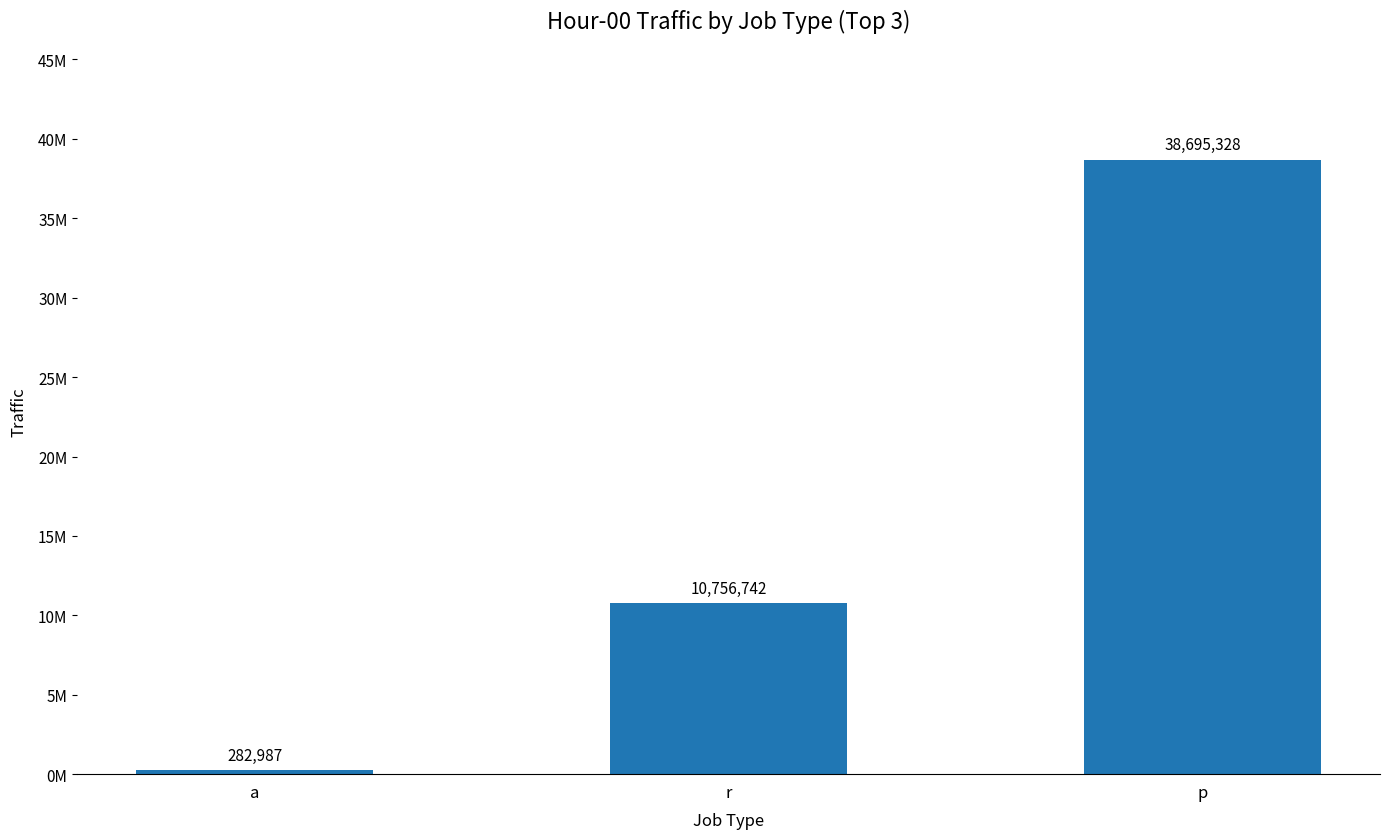

At which label does the data first exceed 10756742?

p